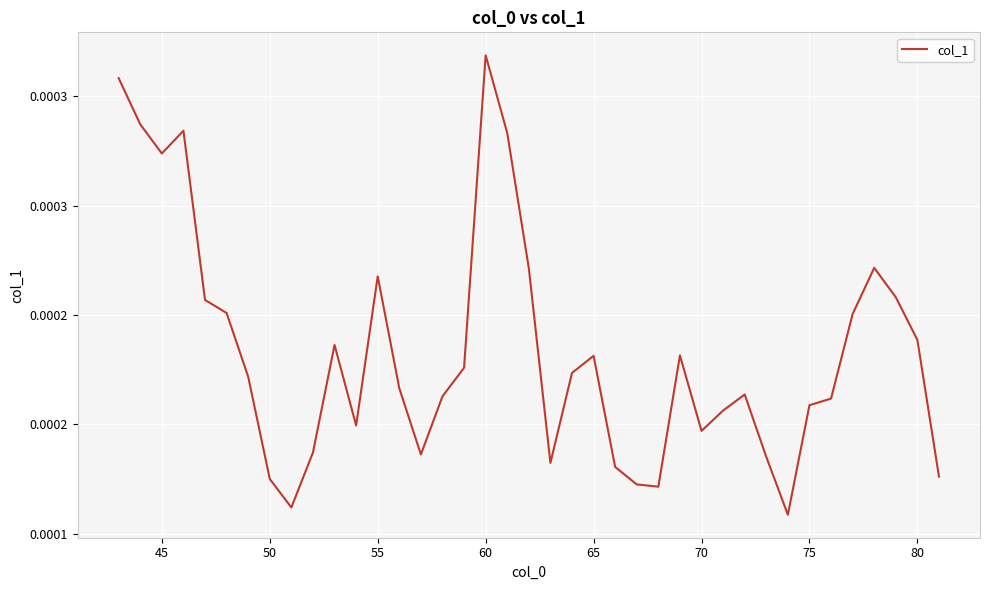

Does the chart display data point markers on the line(s)?

No